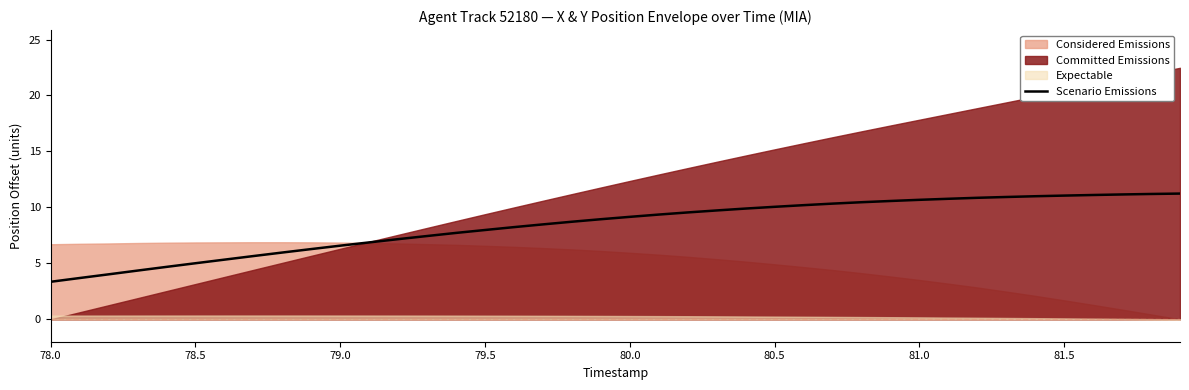

What is the average value?

8.4